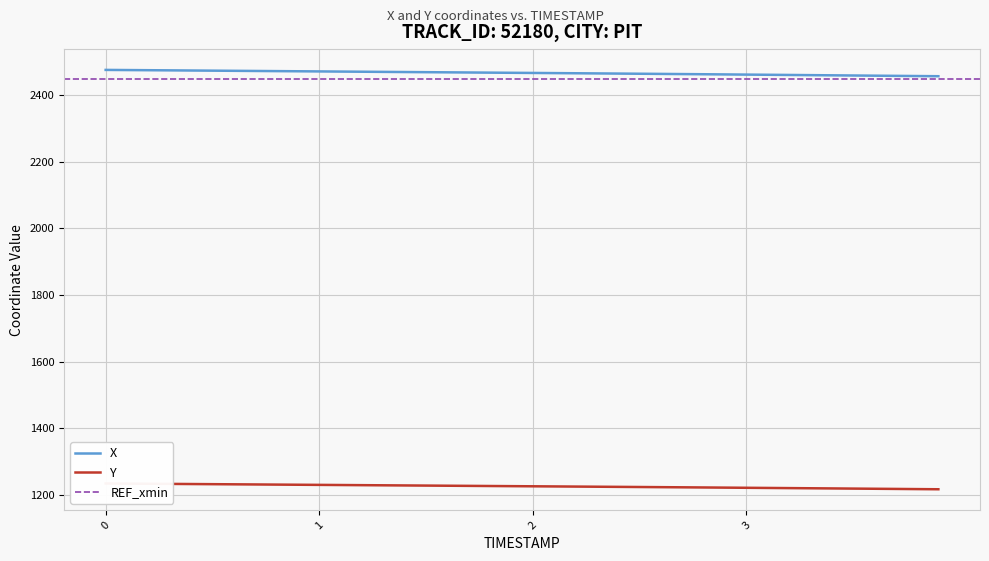

Rank the series at 0.4 from highest to lowest value.

X, Y